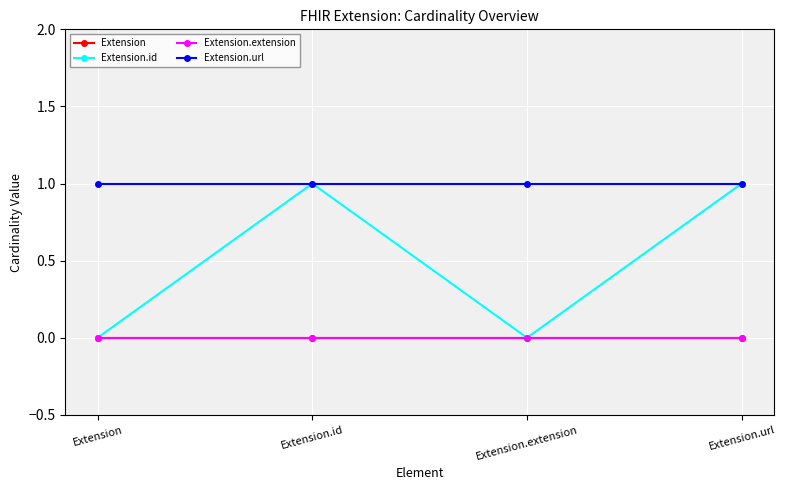

True or false: Extension.url and Extension.extension cross at least once.

False